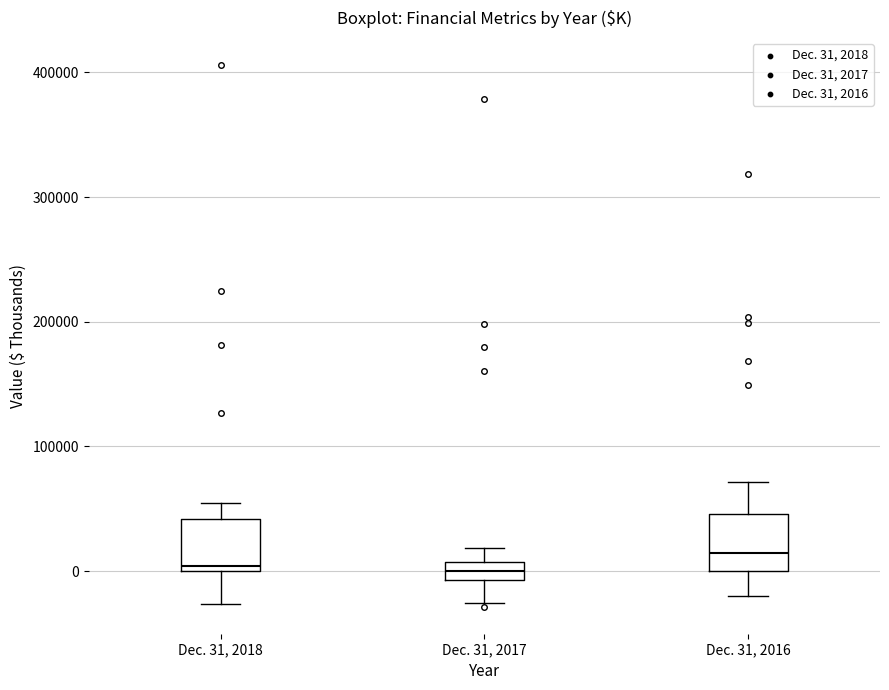

Where does the upper whisker of the box for Dec. 31, 2016 end on the y-axis? The values are not printed on the chart, so give them approximately, as read against the axis.

70000